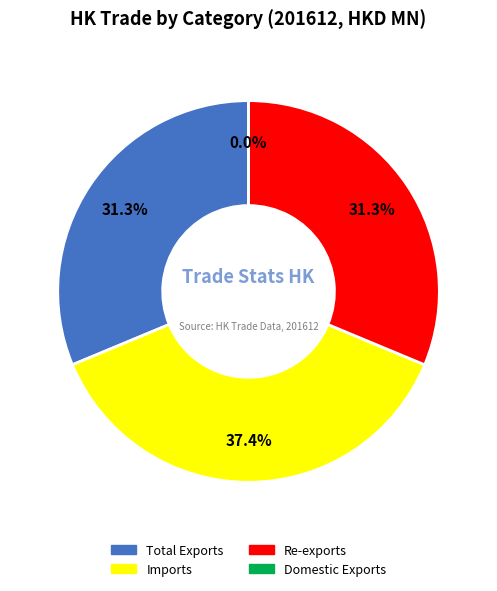

How much of the chart is everything except Re-exports?

68.7%